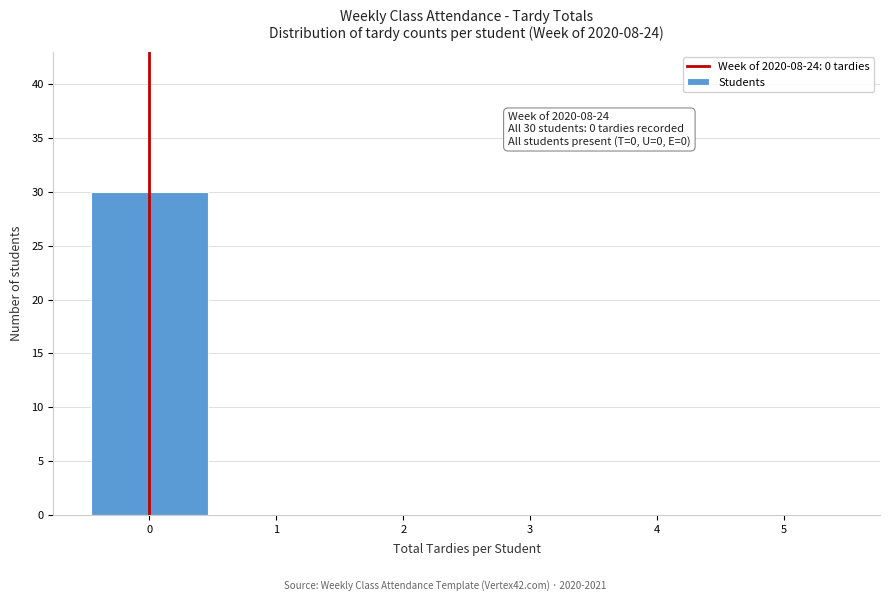

Which range on the x-axis has the tallest bar?

-0.5 to 0.5